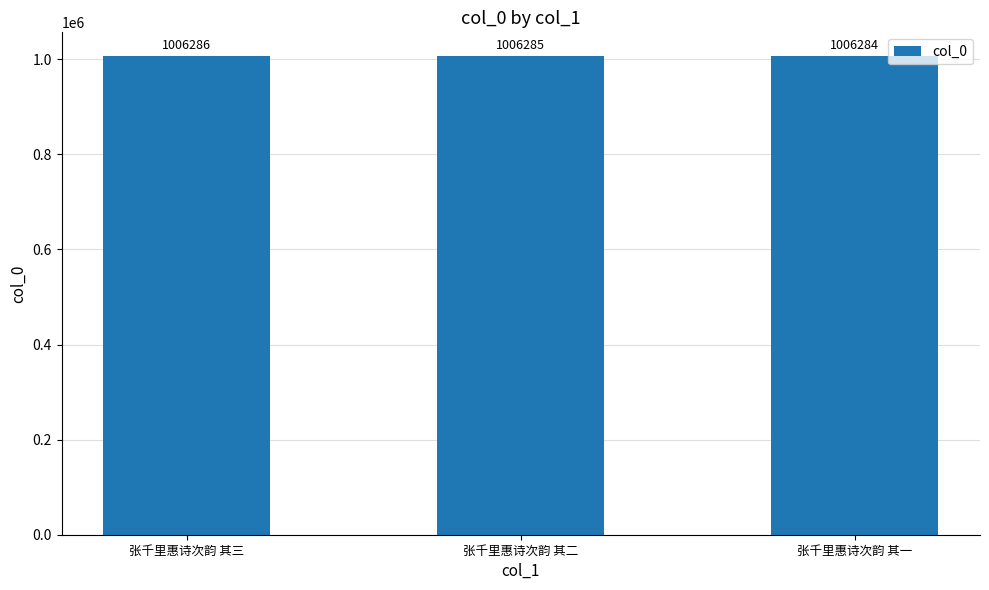

Reading right to left, list all the values displayed in this chart.

张千里惠诗次韵 其一=1006284	张千里惠诗次韵 其二=1006285	张千里惠诗次韵 其三=1006286